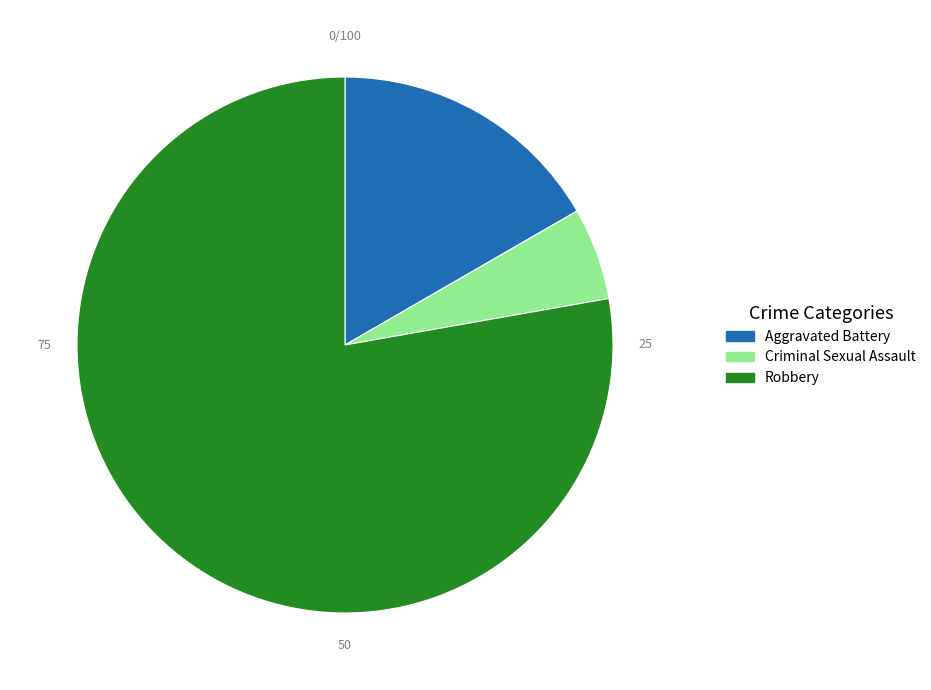

Which category has the smallest portion of the pie?

Criminal Sexual Assault